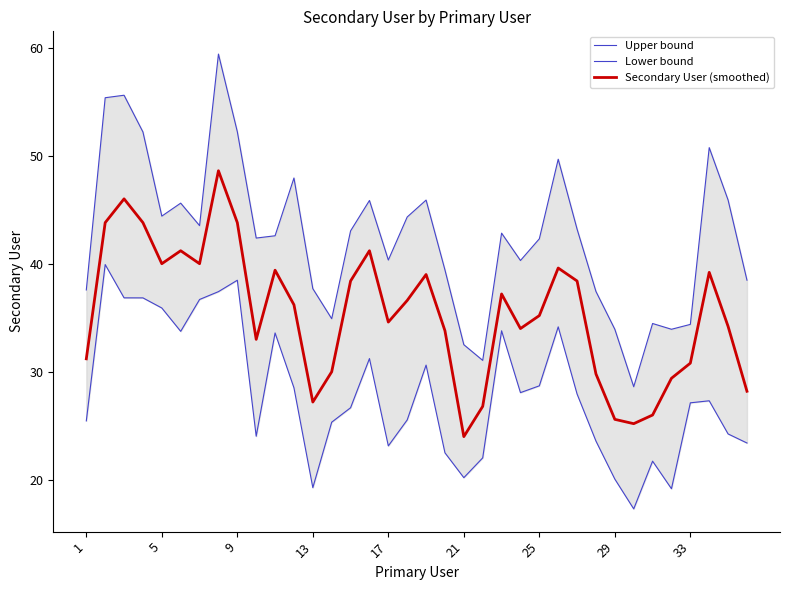

What is the difference between the second highest and second lowest values in the Secondary User (smoothed) series?

20.8